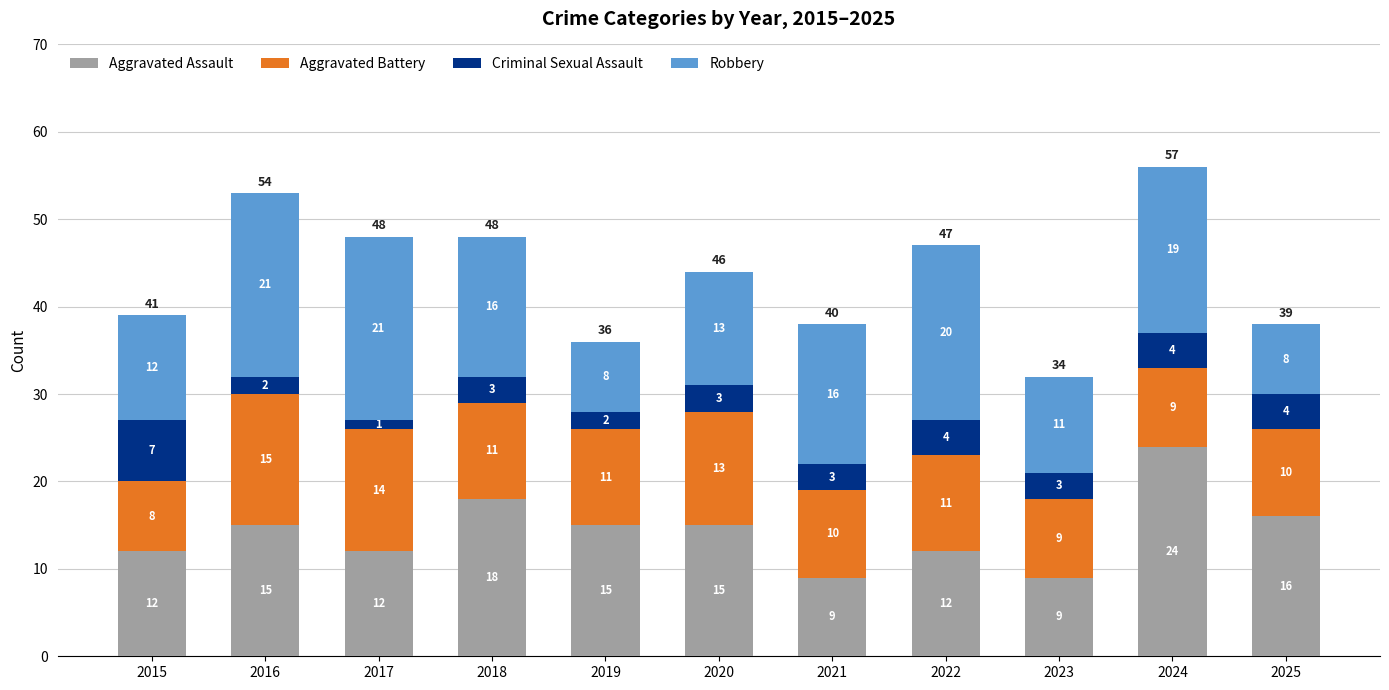

Which category has the highest value in the Aggravated Assault series?

2024